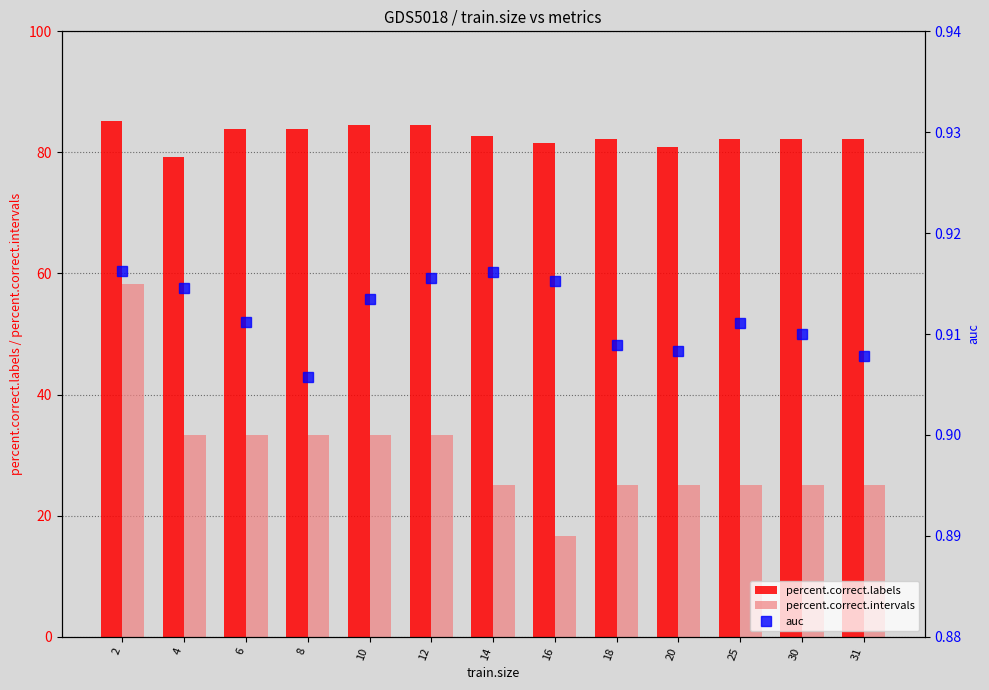

List the labels in order of percent.correct.intervals value, smallest first.

16, 14, 18, 20, 25, 30, 31, 4, 6, 8, 10, 12, 2